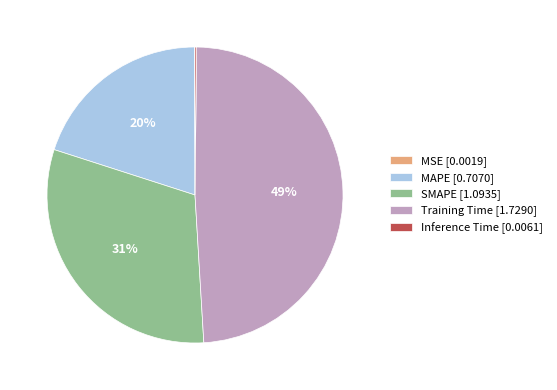

The Training Time slice represents 60% of the pie. True or false?

False